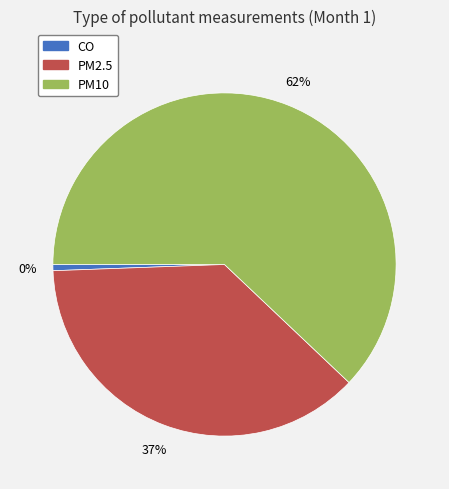

Between PM2.5 and CO, which is larger?

PM2.5